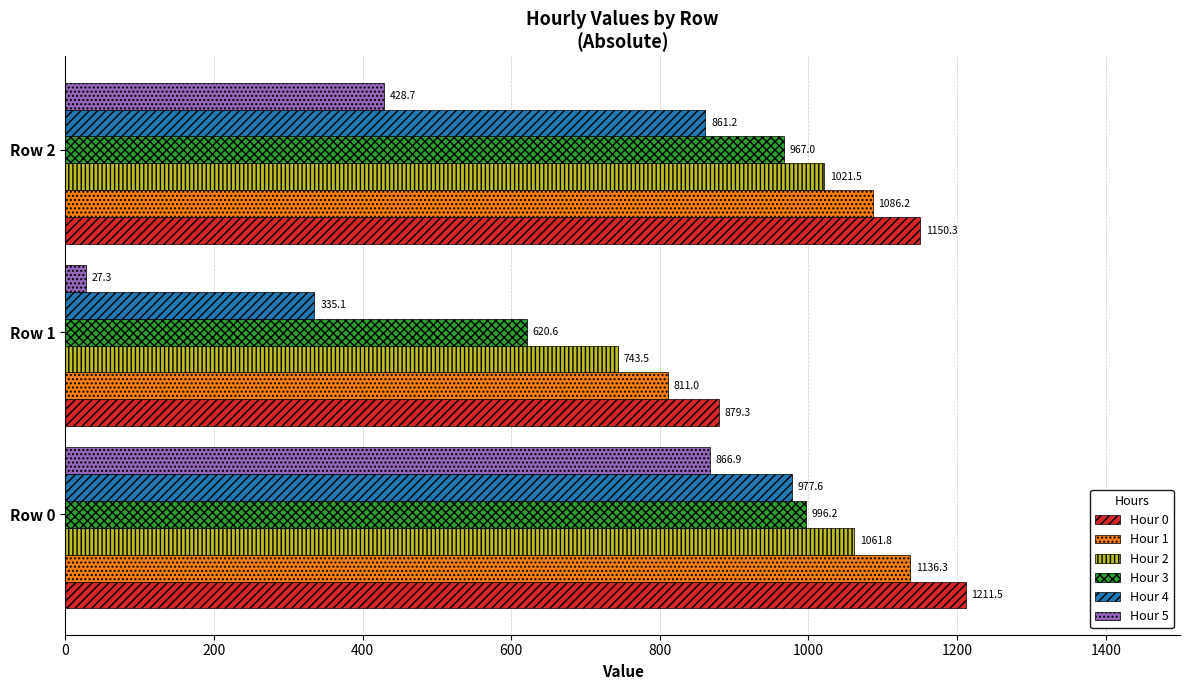

What value does the Hour 0 series have at Row 0?

1211.5